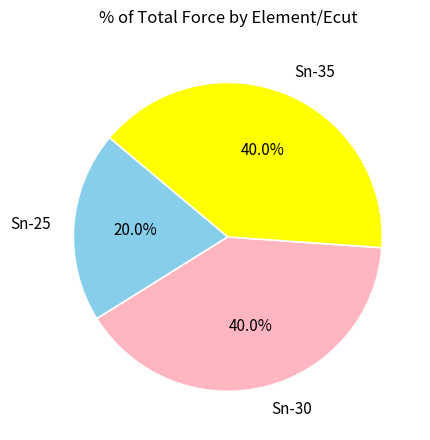

Count the number of slices in the pie.

3